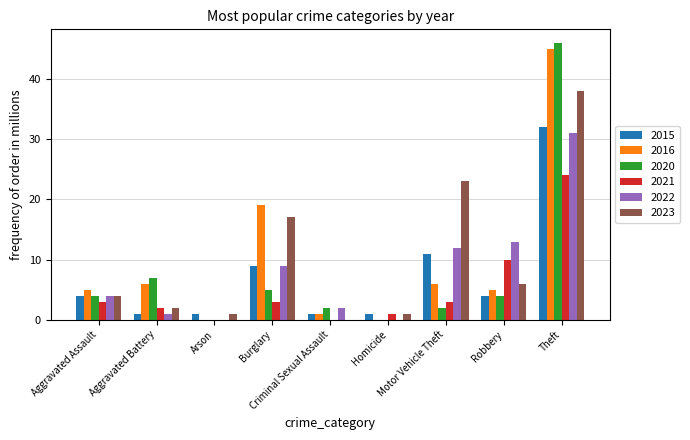

Where is 2022 nearest to the value 15?

Robbery